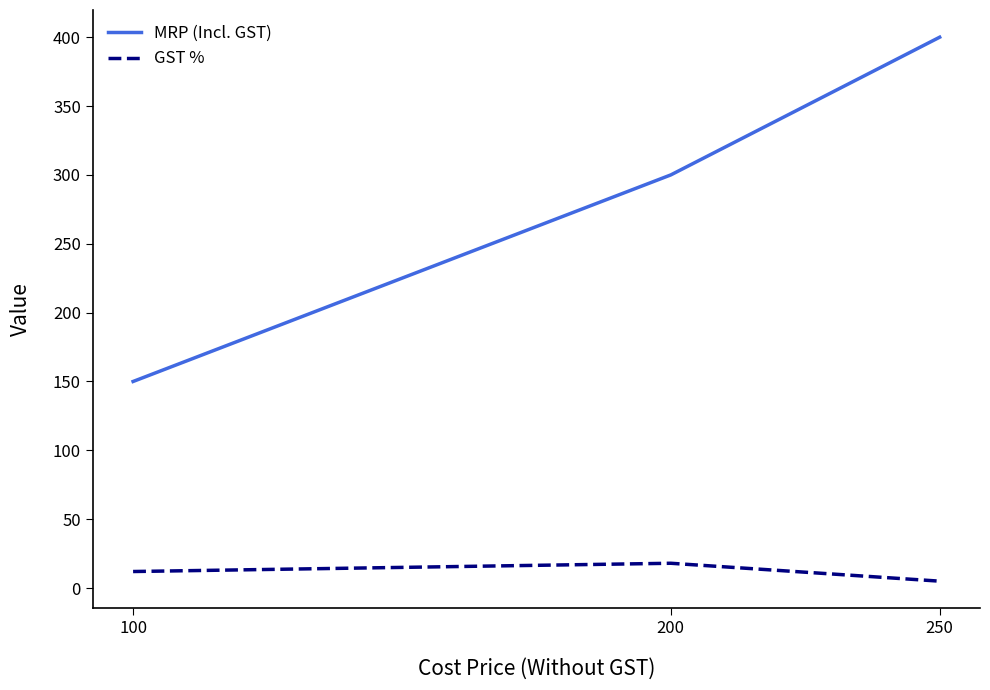

What is the highest value of the GST % series?

18